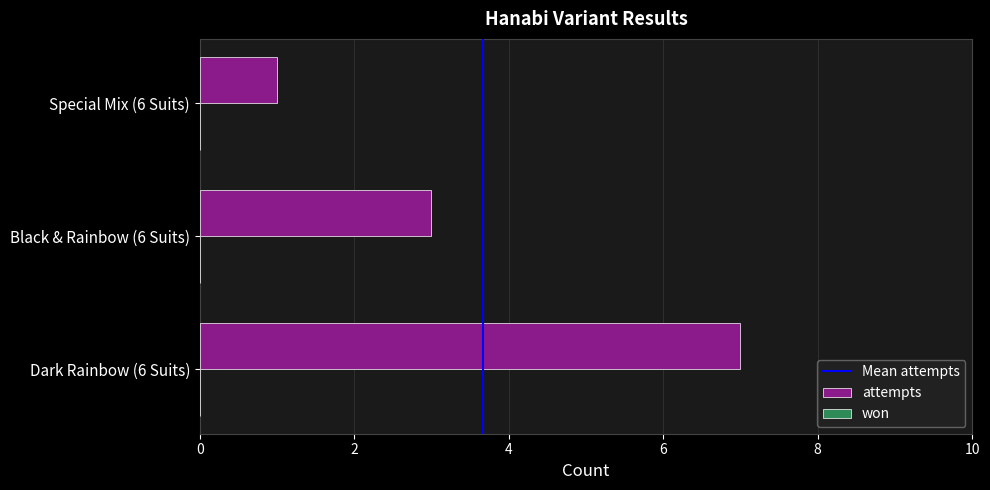

Between Dark Rainbow (6 Suits) and Black & Rainbow (6 Suits), which is larger?

Dark Rainbow (6 Suits)